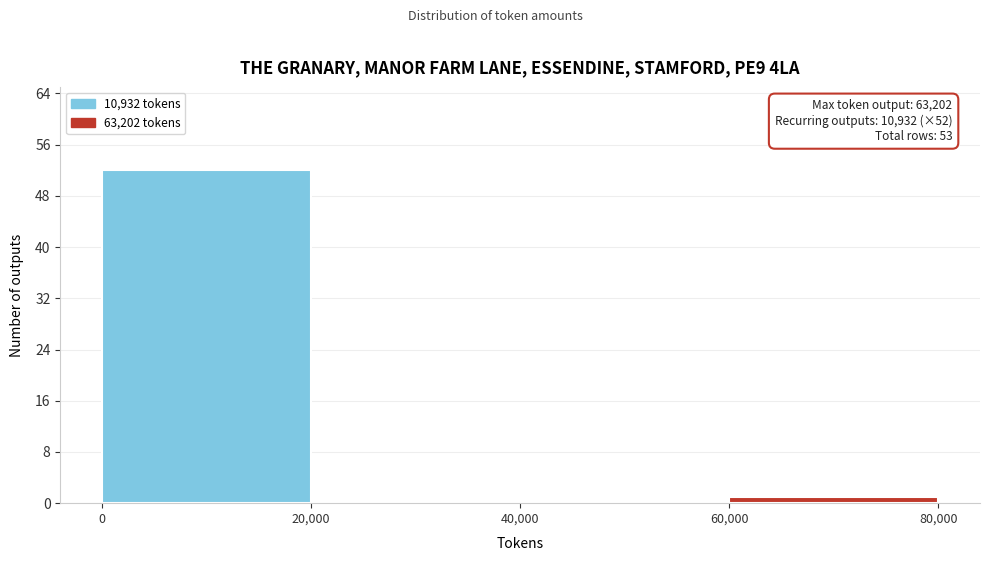

Over which range of the x-axis is the bar tallest?

0 to 20,000